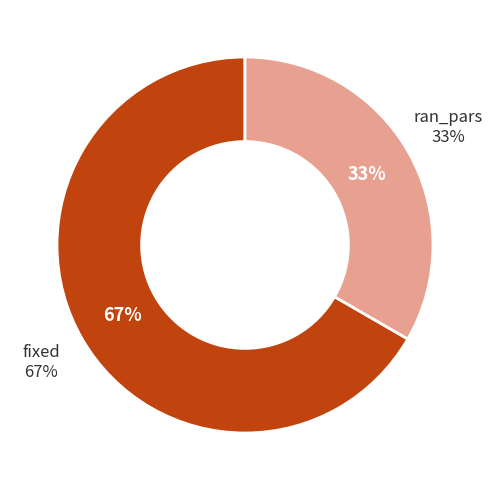

Is ran_pars the majority of the pie?

No